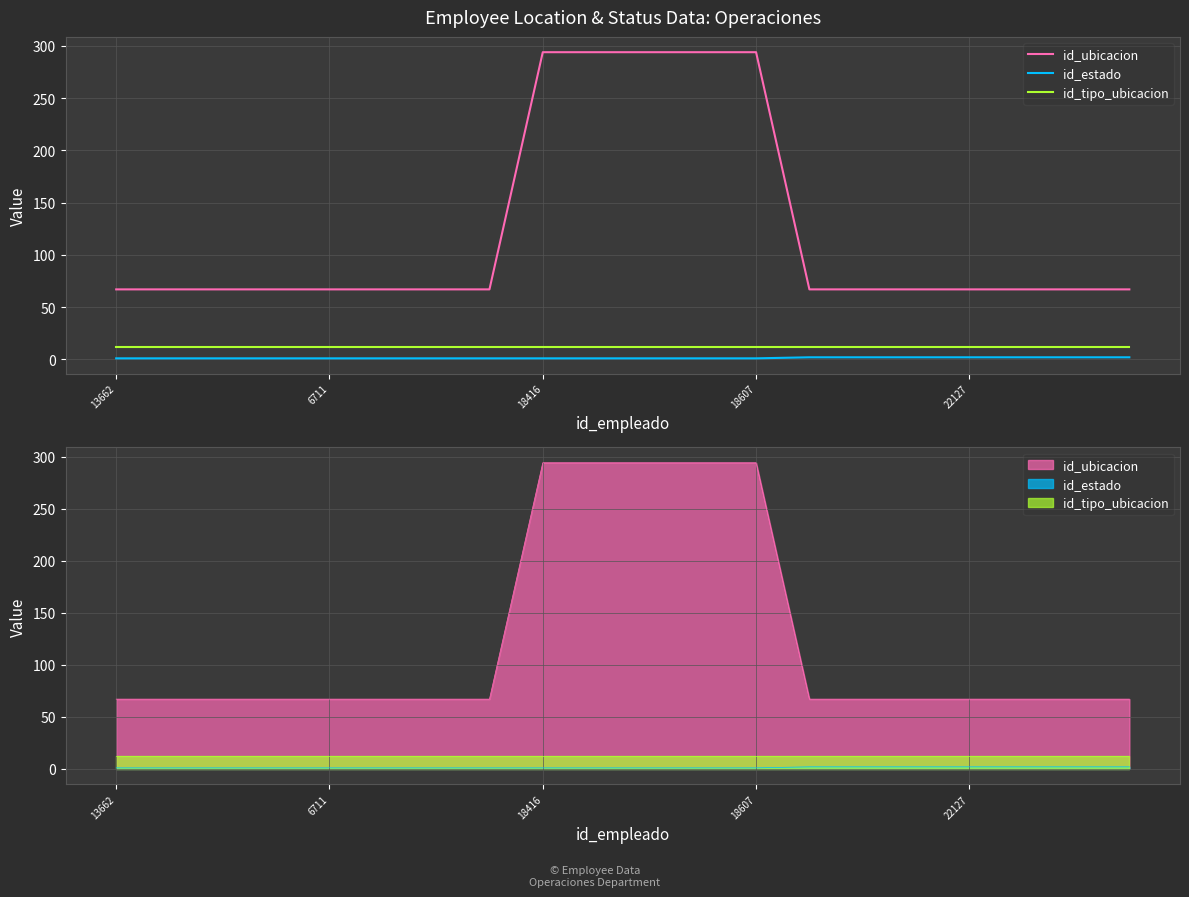

What position from the left is 22127?

17